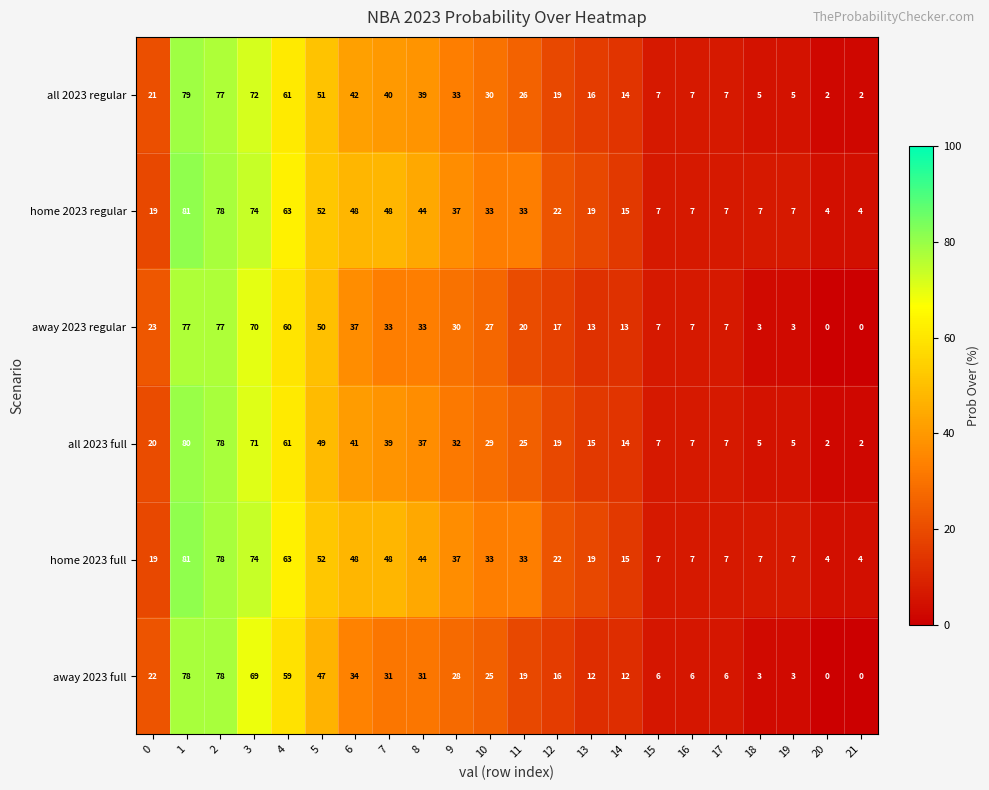

What is the total value across all series at 13?

94